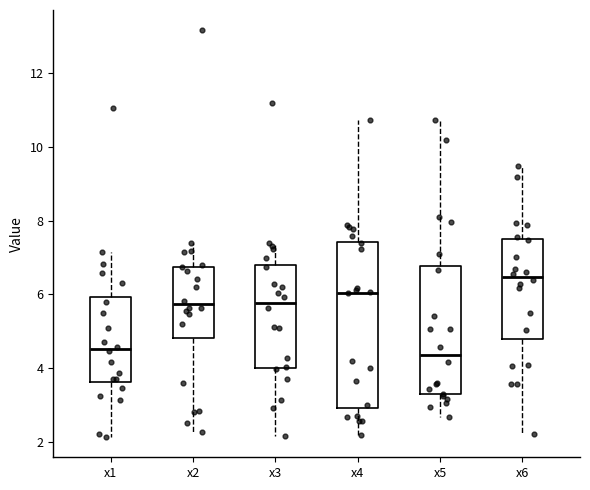

Which box's median line is the highest?

x6